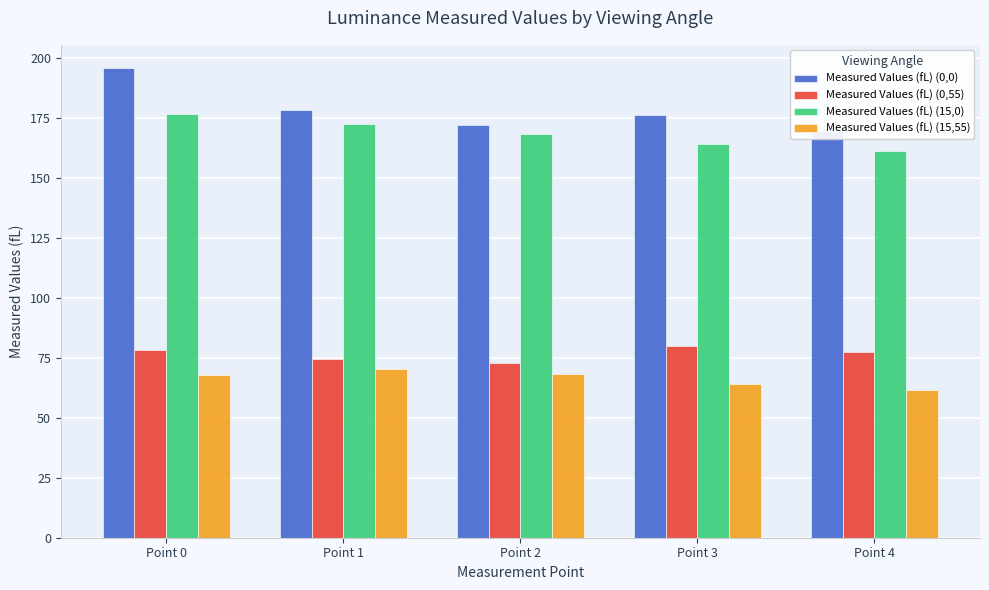

What is the difference between the maximum and second lowest values in the Measured Values (fL) (0,55) series?

5.4